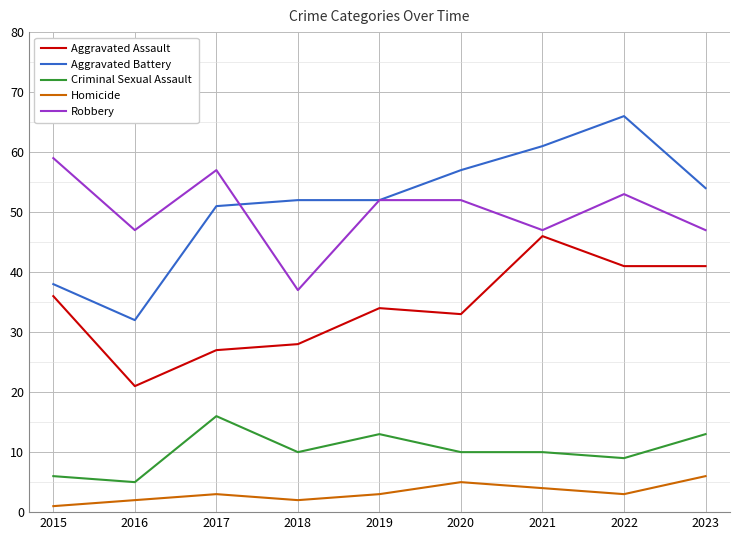

What are all the series names shown in the legend?

Aggravated Assault, Aggravated Battery, Criminal Sexual Assault, Homicide, Robbery